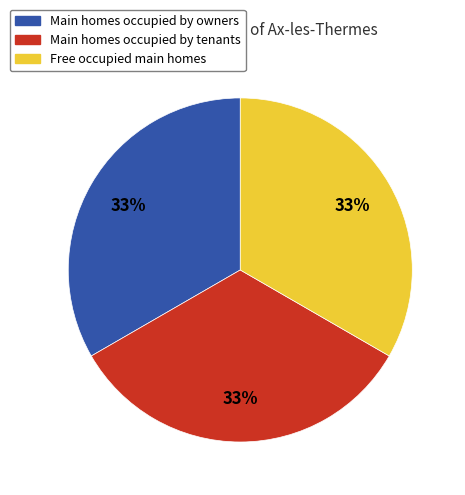

To the nearest percent, what is the average slice percentage?

33%